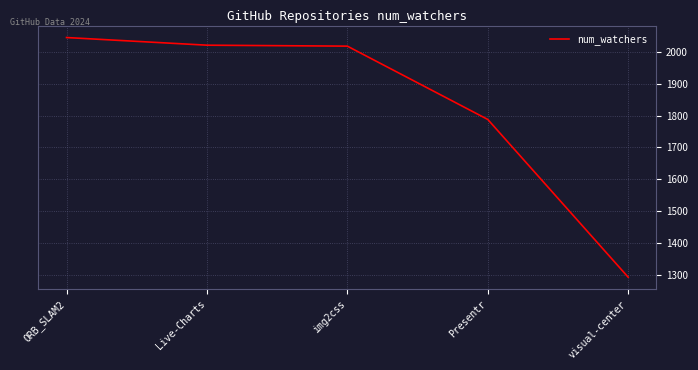

What is the difference between the second highest and second lowest values?

233